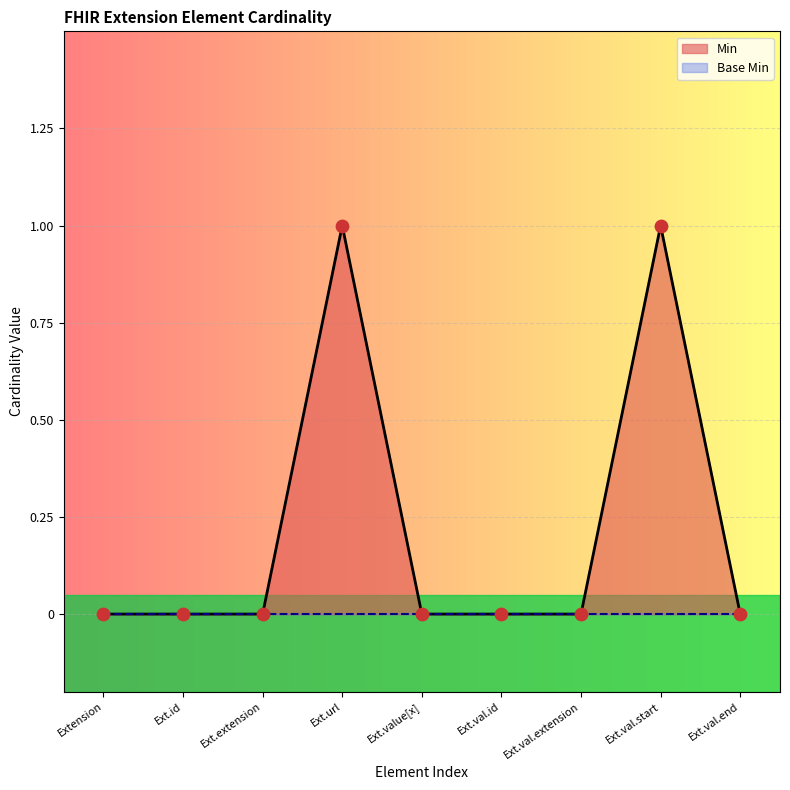

Which series contains the highest Y value?

Min